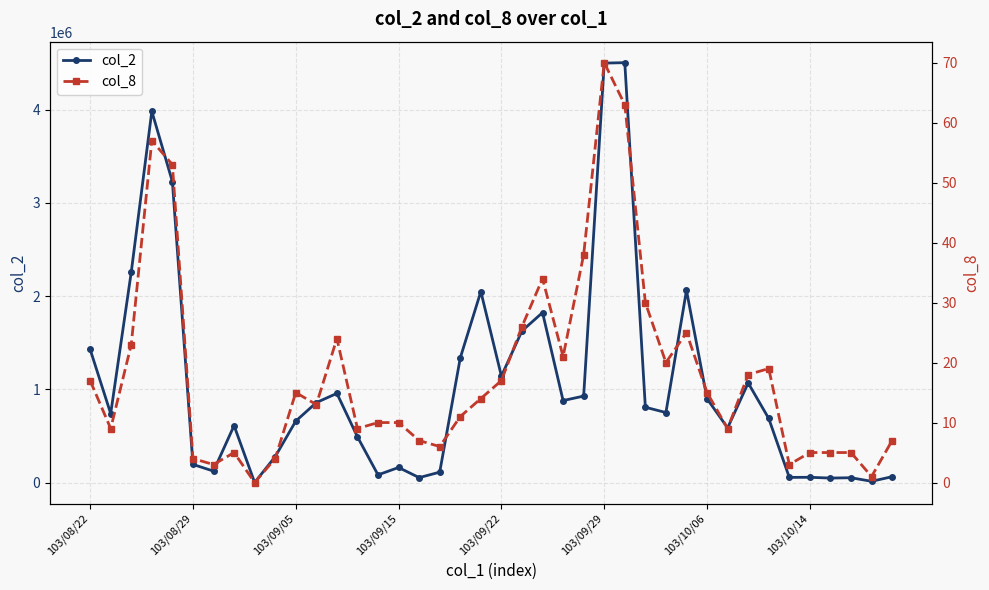

True or false: col_8 and col_2 cross at least once.

False